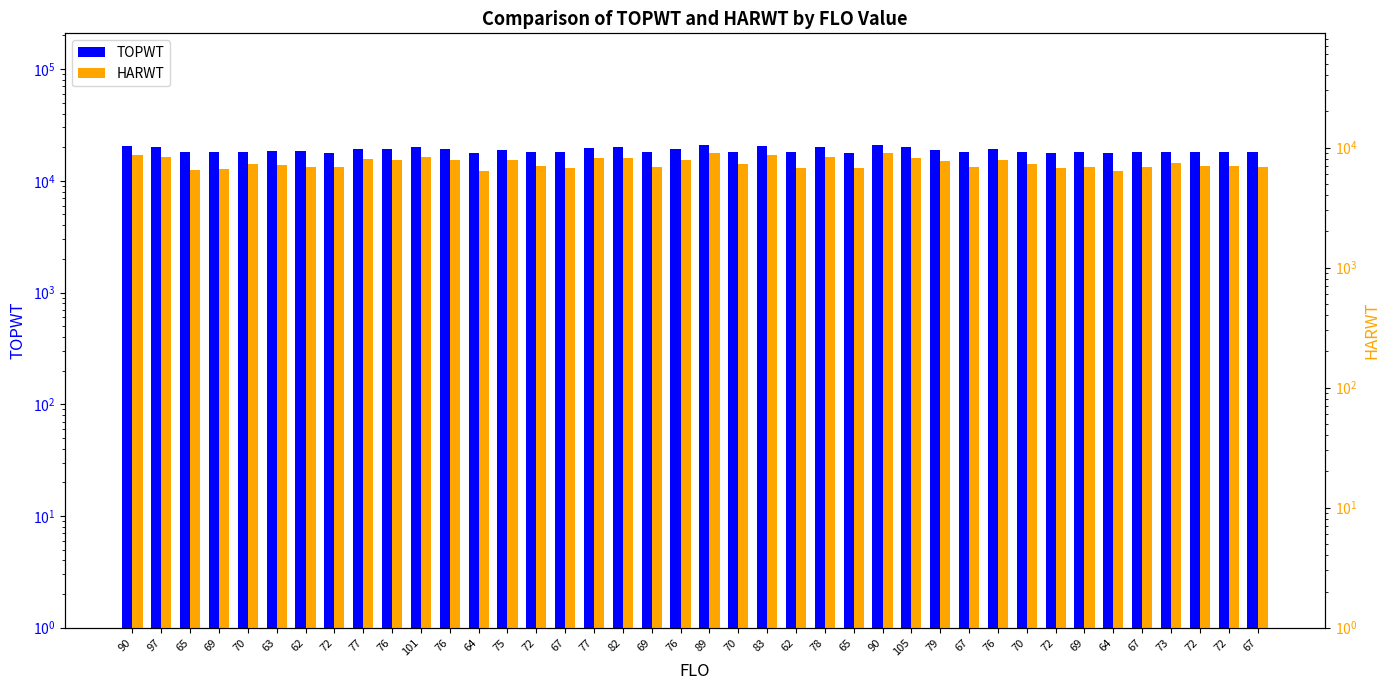

At which label does TOPWT reach its minimum?

72